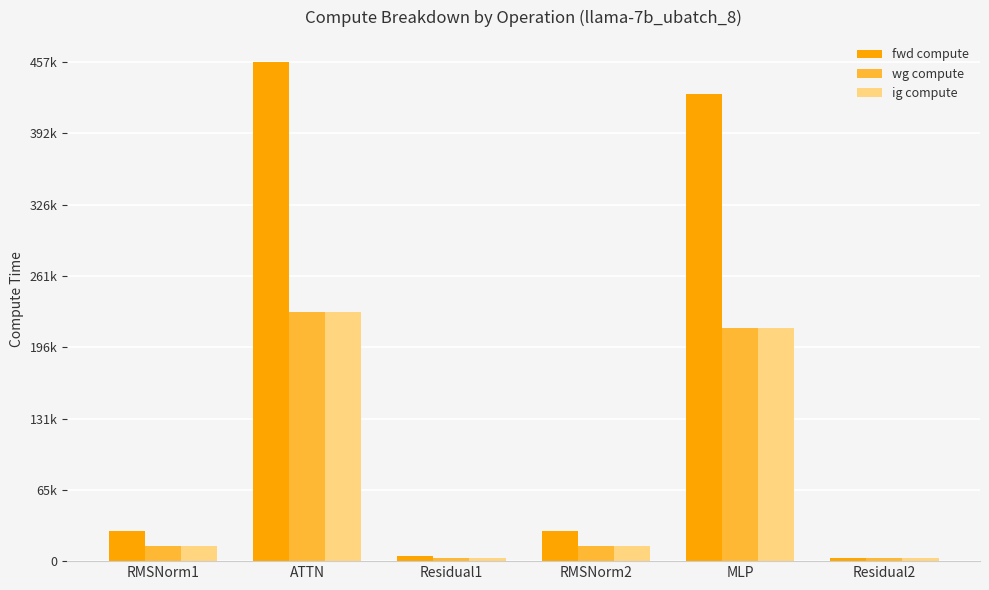

At how many categories does at least one series exceed 232929?

2